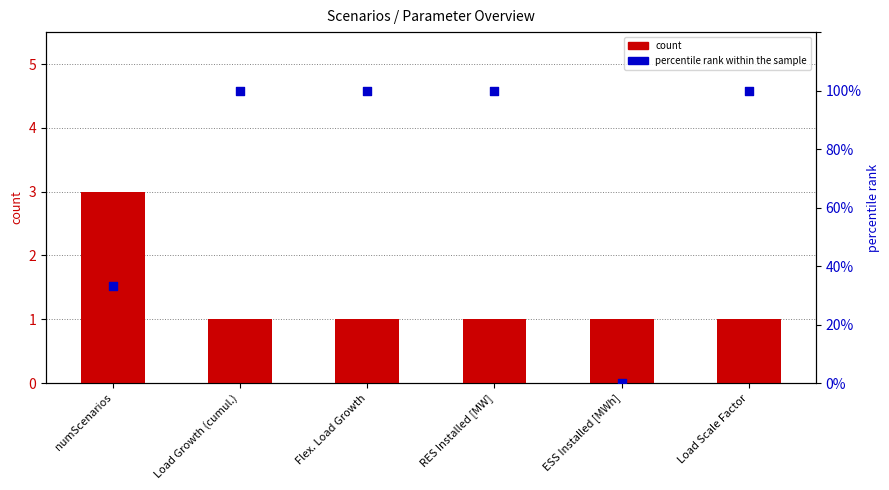

Which series has the largest total across all categories?

percentile rank within the sample